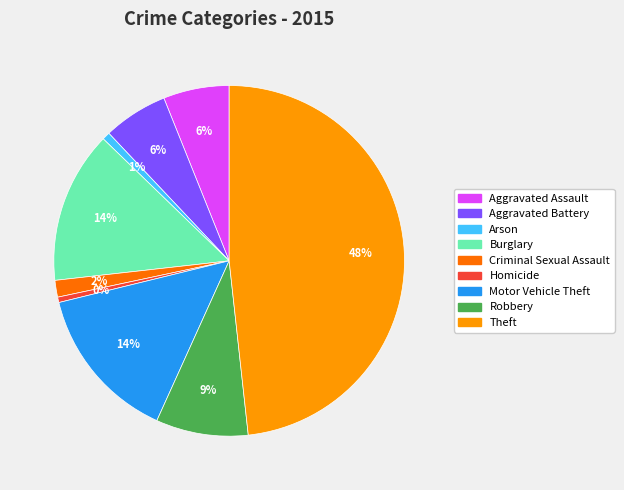

How many slices are in this pie chart?

9